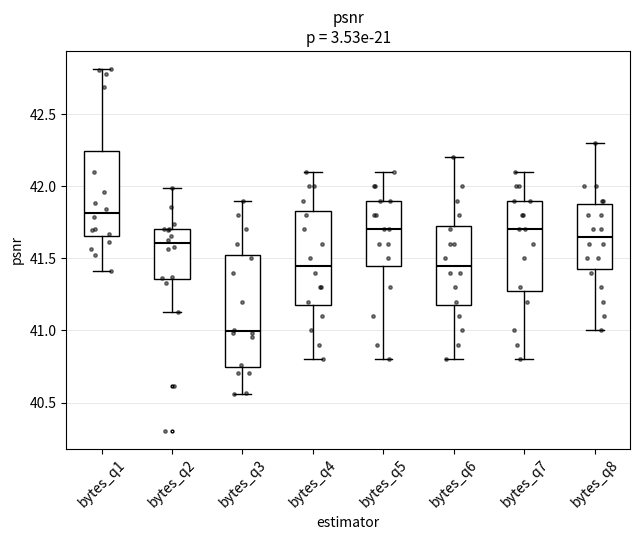

Reading left to right, transcribe this box plot: for each box, give where its median line is, the range the box spans, and where its two whiskers end, as read against the y-axis. The values are not printed on the chart, so give them approximately, as read against the axis.

bytes_q1: median 41.80, box 41.65 to 42.25, whiskers 41.40 to 42.80
bytes_q2: median 41.60, box 41.35 to 41.70, whiskers 41.15 to 42.00
bytes_q3: median 41.00, box 40.75 to 41.55, whiskers 40.55 to 41.90
bytes_q4: median 41.45, box 41.20 to 41.85, whiskers 40.80 to 42.10
bytes_q5: median 41.70, box 41.45 to 41.90, whiskers 40.80 to 42.10
bytes_q6: median 41.45, box 41.20 to 41.75, whiskers 40.80 to 42.20
bytes_q7: median 41.70, box 41.30 to 41.90, whiskers 40.80 to 42.10
bytes_q8: median 41.65, box 41.45 to 41.90, whiskers 41.00 to 42.30